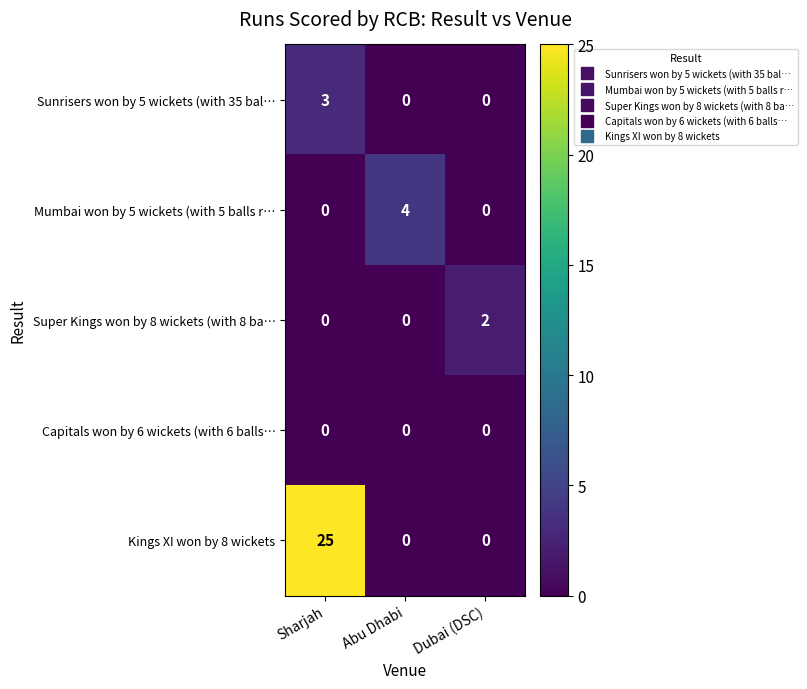

True or false: Super Kings won by 8 wickets (with 8 ba… has a value of 1 at Sharjah.

False